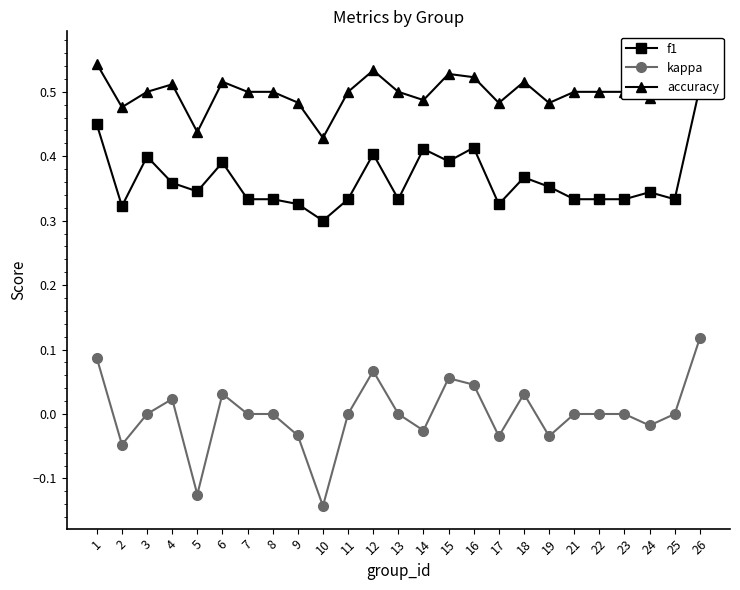

True or false: kappa and accuracy intersect in this chart.

False